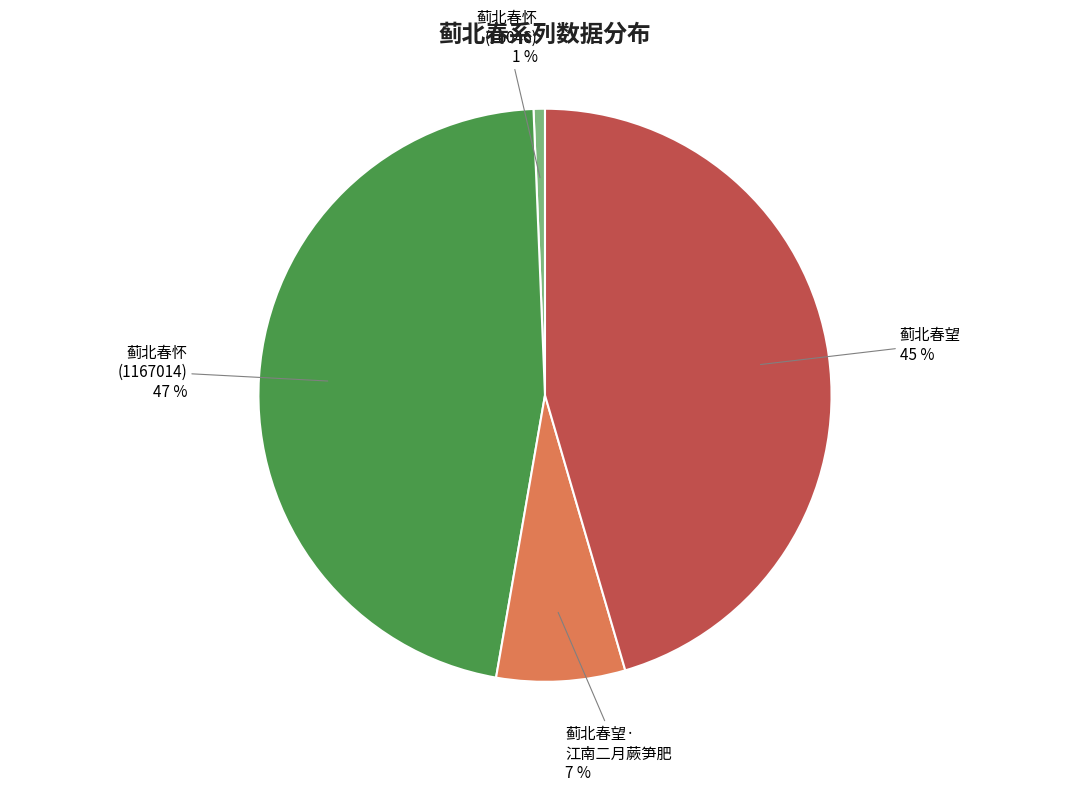

Does 蓟北春望 represent more than half of the total?

No